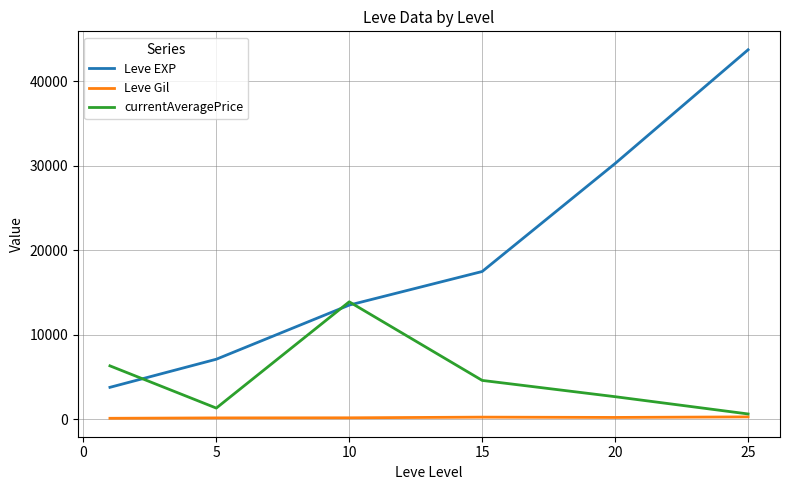

What is the sum of all currentAveragePrice values?

29430.3